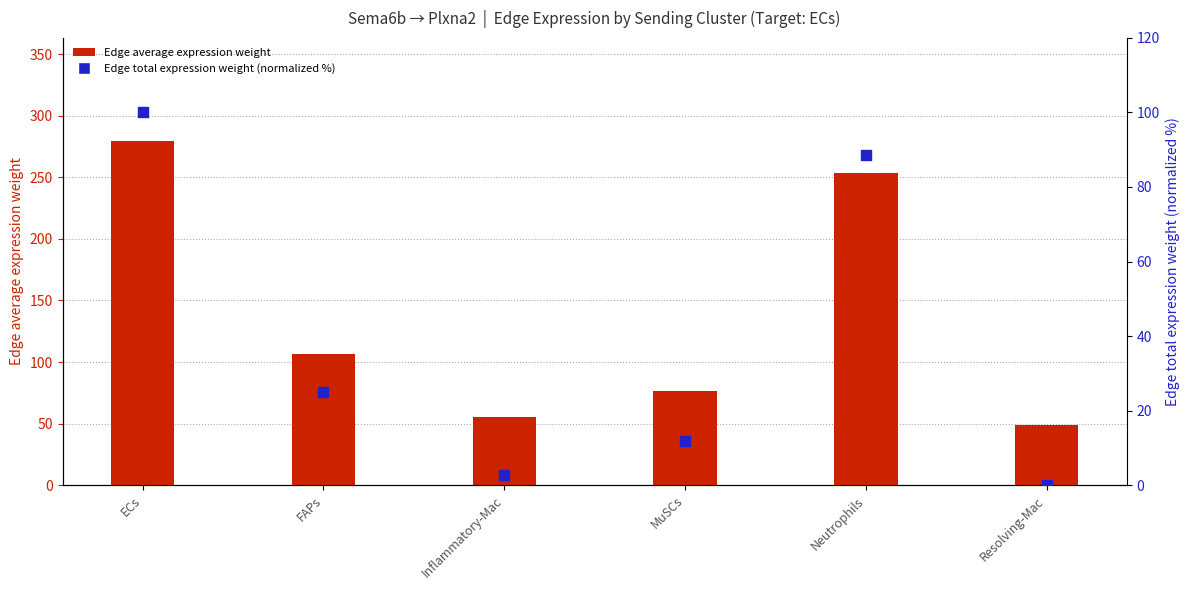

At how many categories does at least one series exceed 274?

1